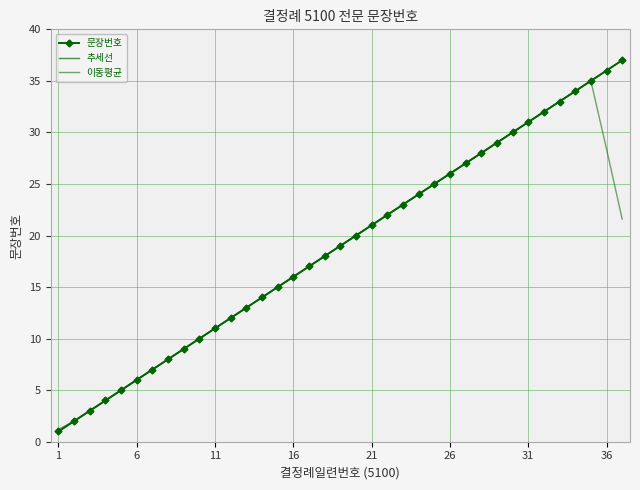

What is the sum of all 문장번호 values?

703.0